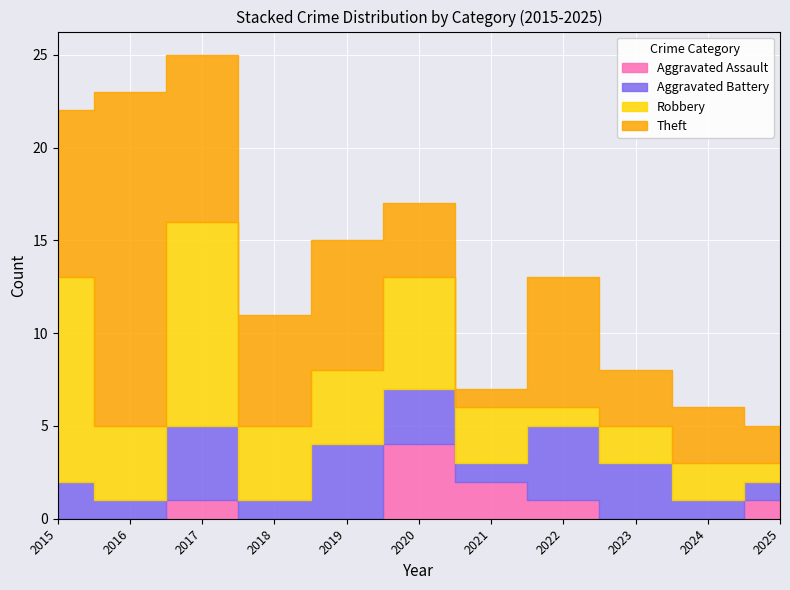

How many lines are shown in the chart?

4